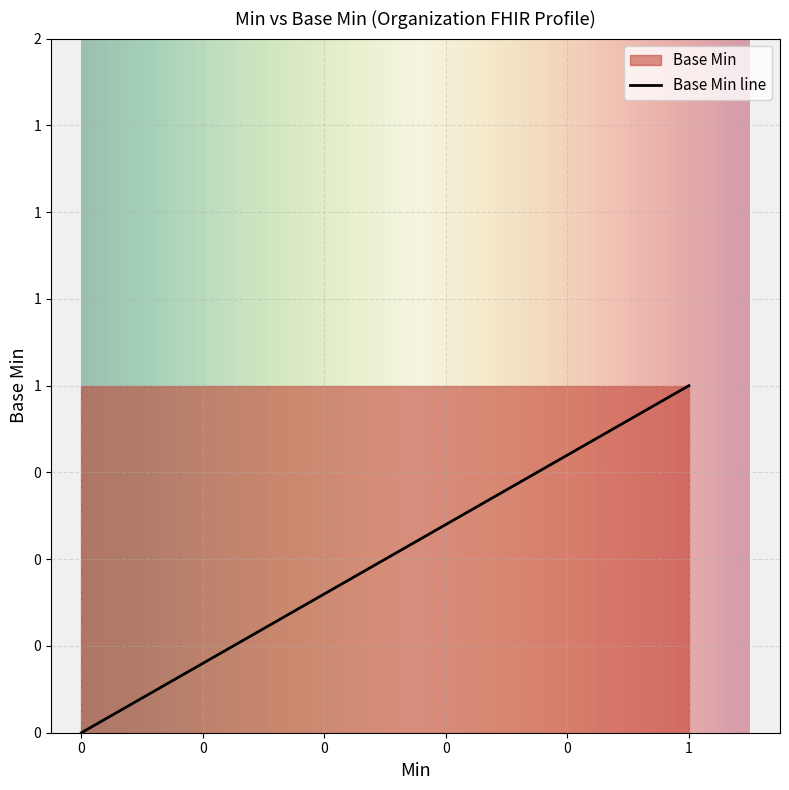

The chart shows a value of 1 at 0. True or false?

False